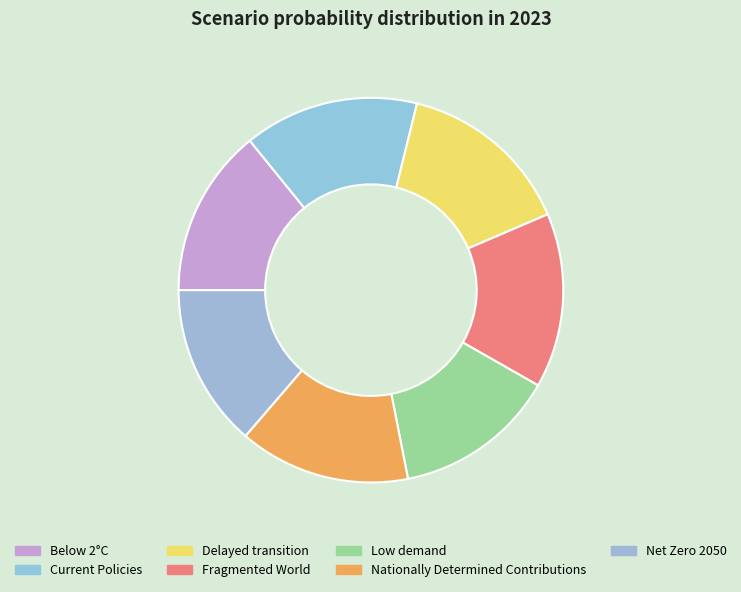

Which category has the biggest portion of the pie?

Fragmented World